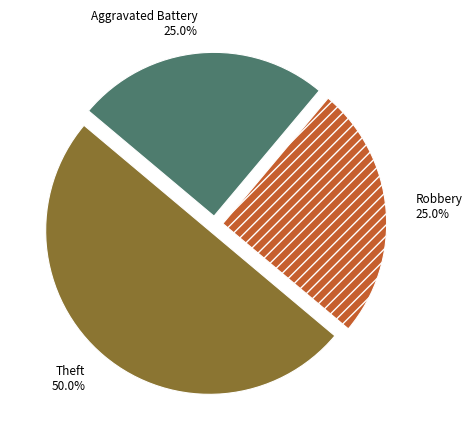

How many slices are in this pie chart?

3